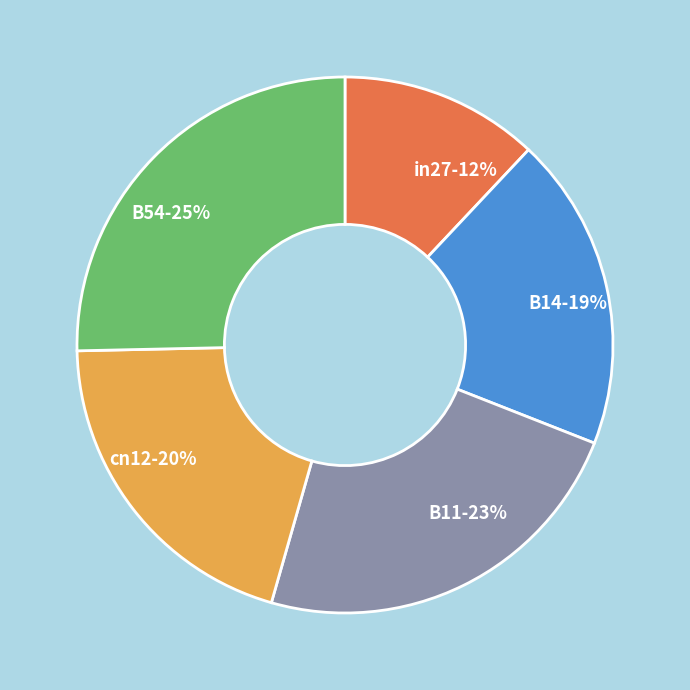

Which slice is the largest?

B54